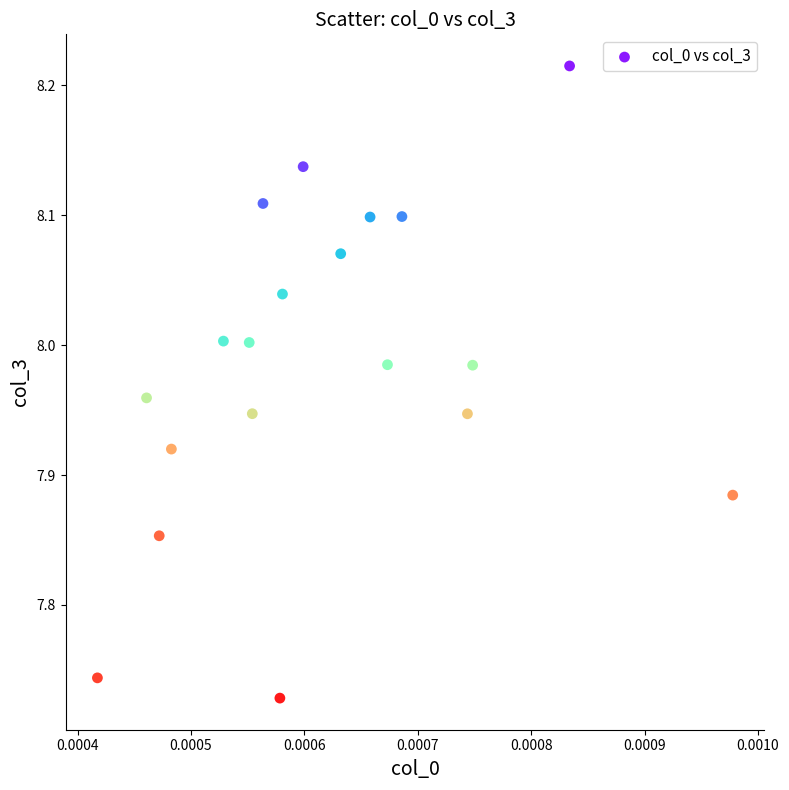

What is the range of Y values (max minus min)?

0.5